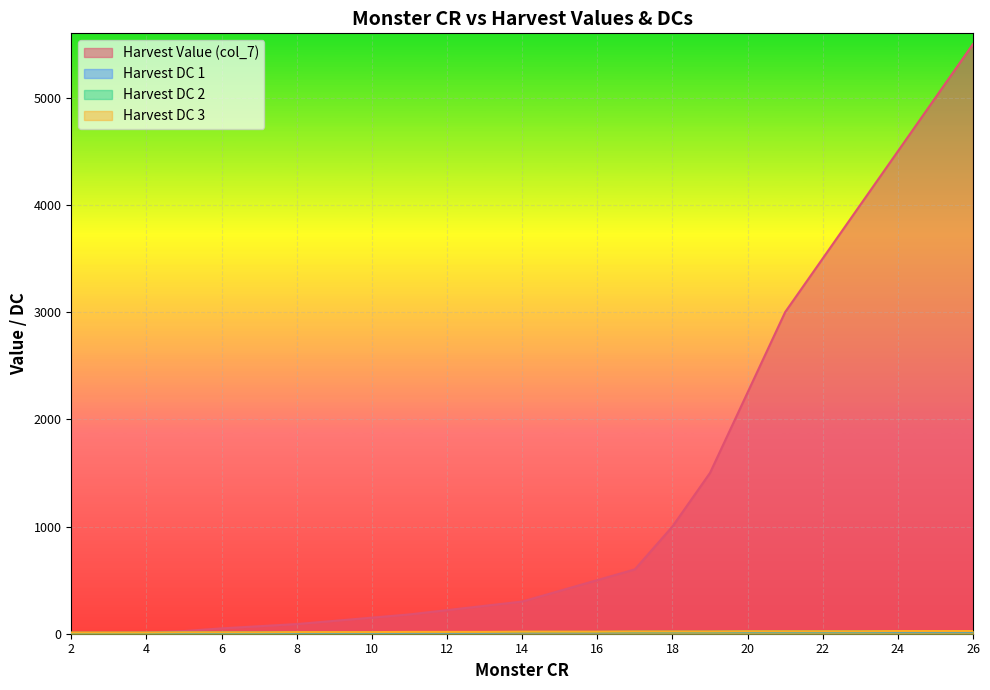

At which label is Harvest DC 3 closest to 18?

11